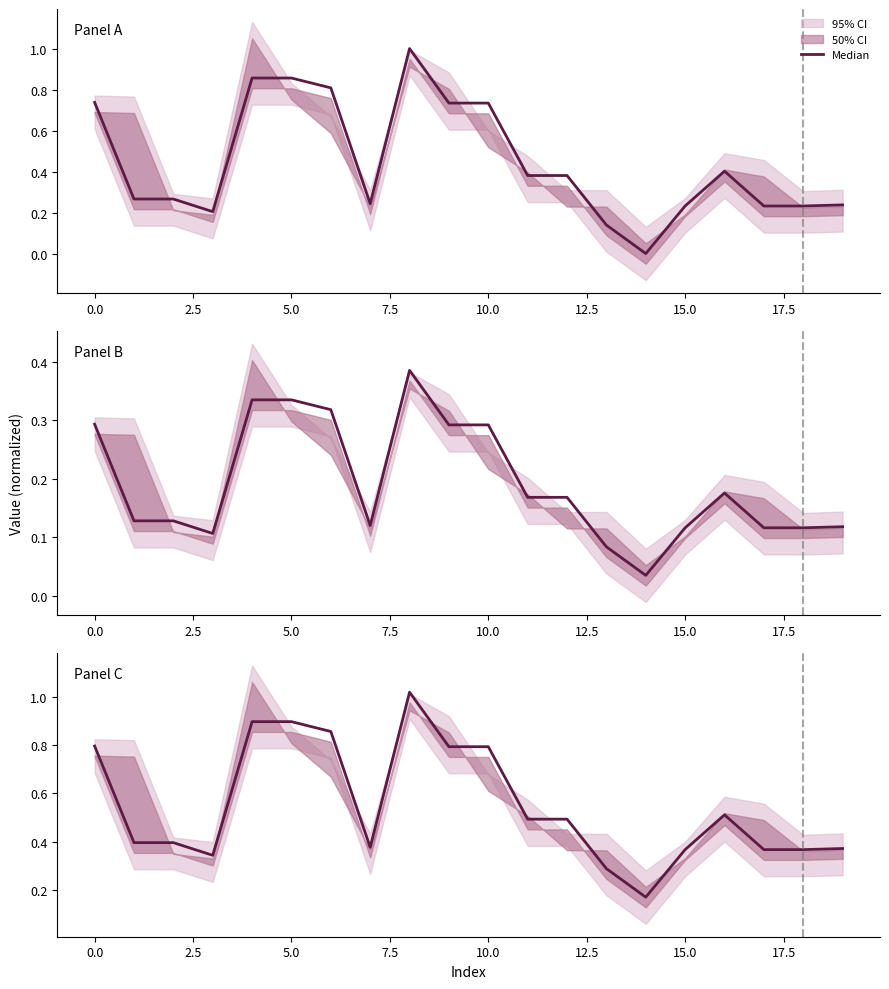

What is the sum of the values at 17 and 10?

1.2